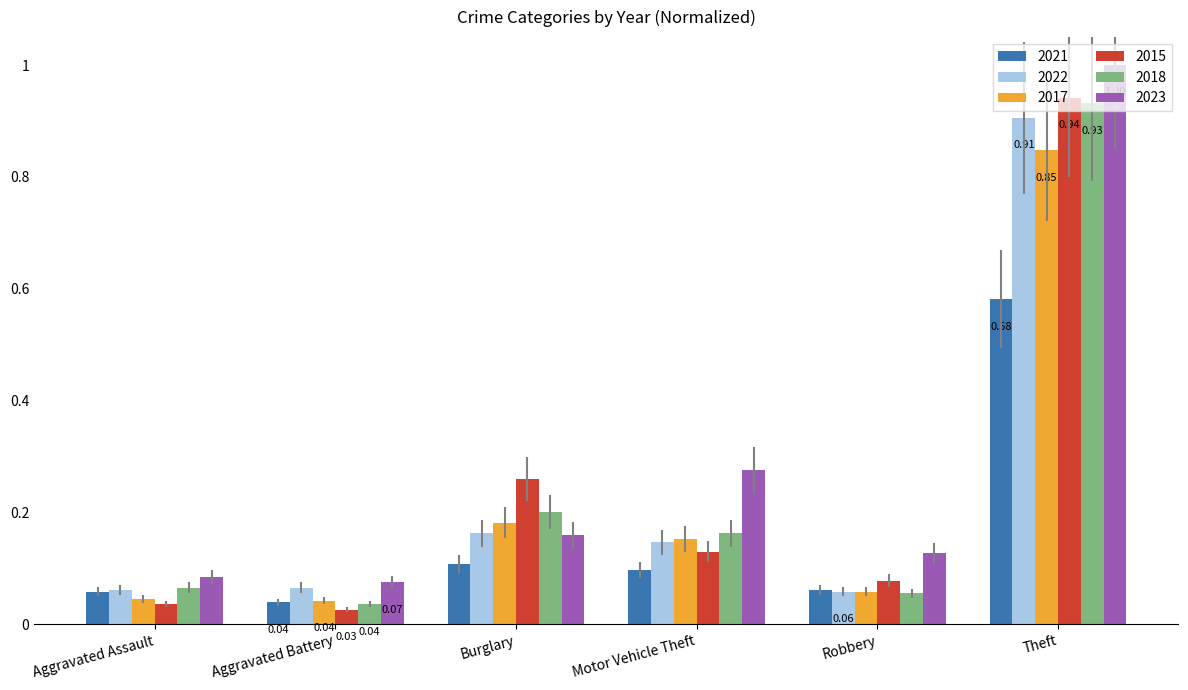

At which category is the sum across all series the highest?

Theft